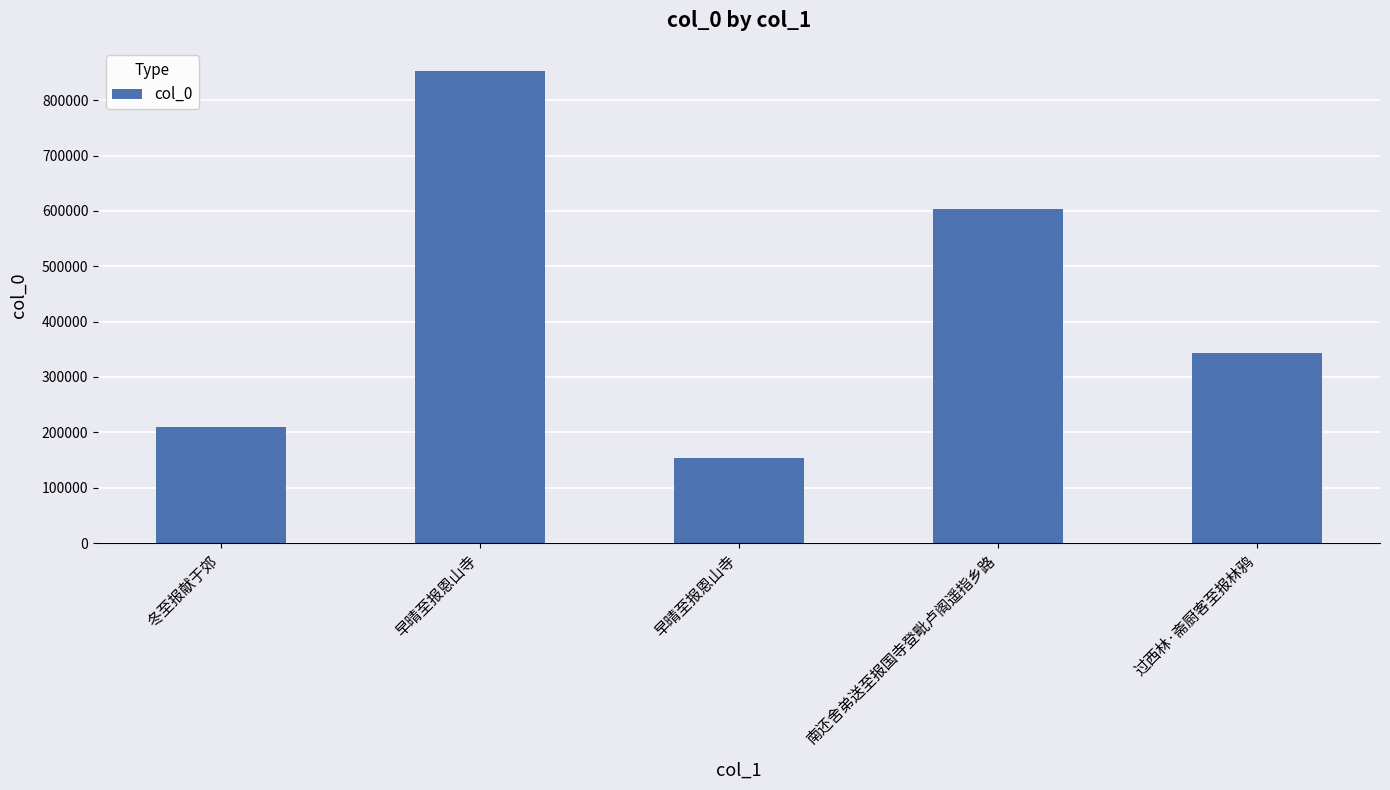

Reading left to right, list all the values displayed in this chart.

冬至报献于郊=209597	早晴至报恩山寺=852040	早晴至报恩山寺=154431	南还舍弟送至报国寺登毗卢阁遥指乡路=603173	过西林·斋厨客至报林鸦=343091